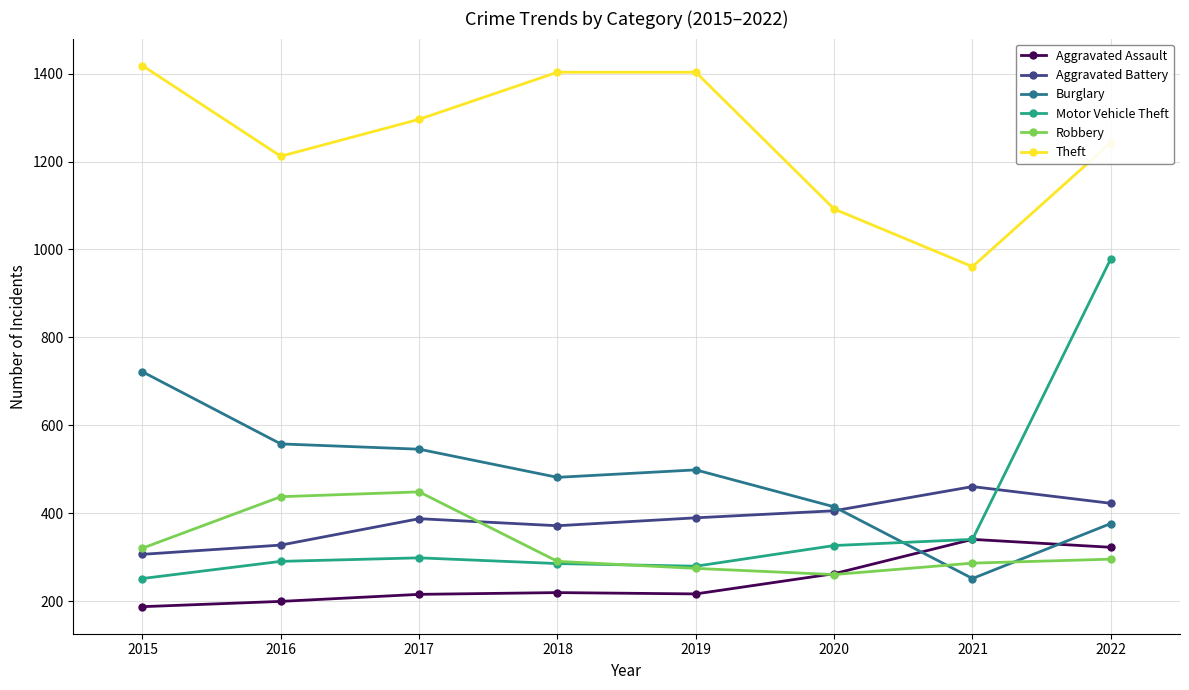

At how many categories does at least one series exceed 488?

8